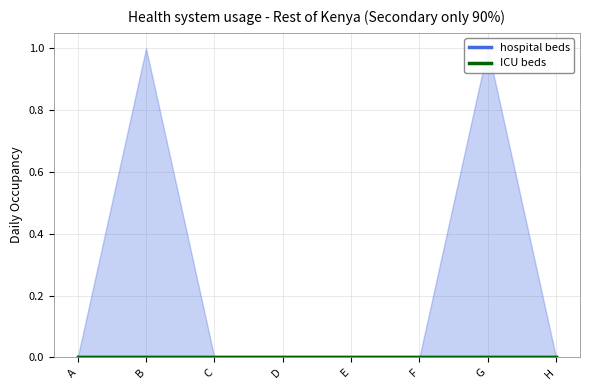

Reading right to left, list all the values displayed in this chart.

hospital beds: 0	0	0	0	0	0	0	0
hospital beds upper: 0	1	0	0	0	0	1	0
hospital beds lower: 0	0	0	0	0	0	0	0
ICU beds: 0	0	0	0	0	0	0	0
ICU beds upper: 0	0	0	0	0	0	0	0
ICU beds lower: 0	0	0	0	0	0	0	0